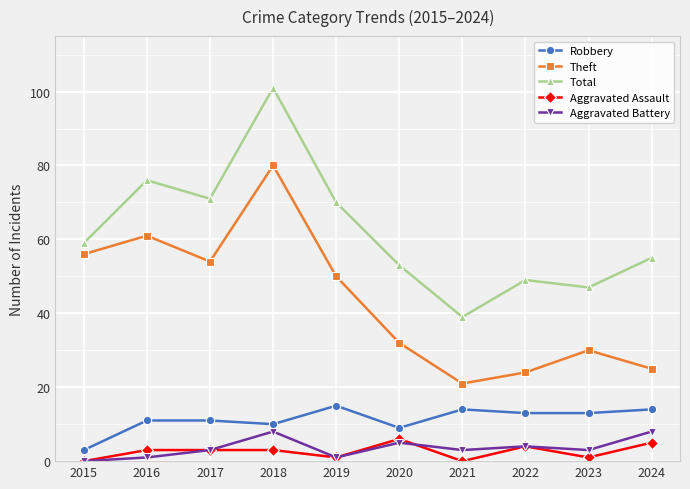

What is the difference between the Theft values at 2024 and 2020?

7